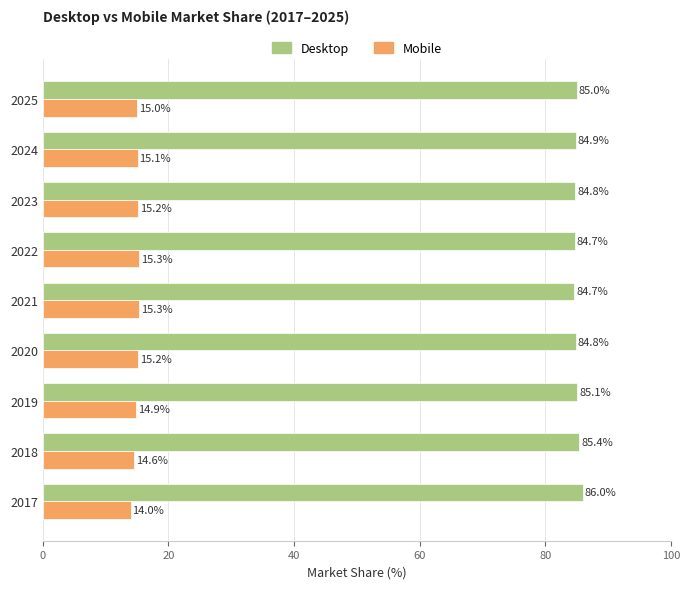

What is the difference between the Desktop values at 2017 and 2025?

1.0